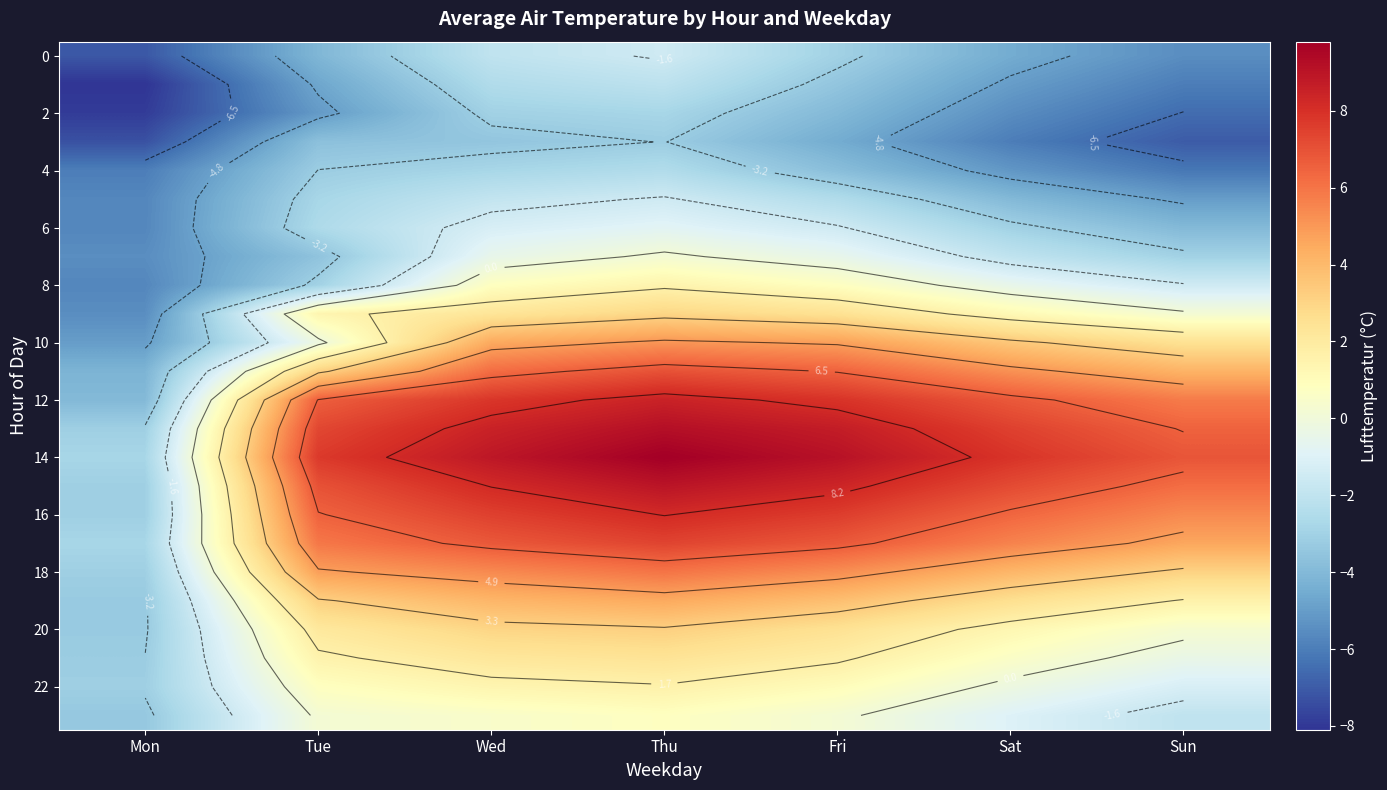

Which label corresponds to the smallest value in the chart?

Mon